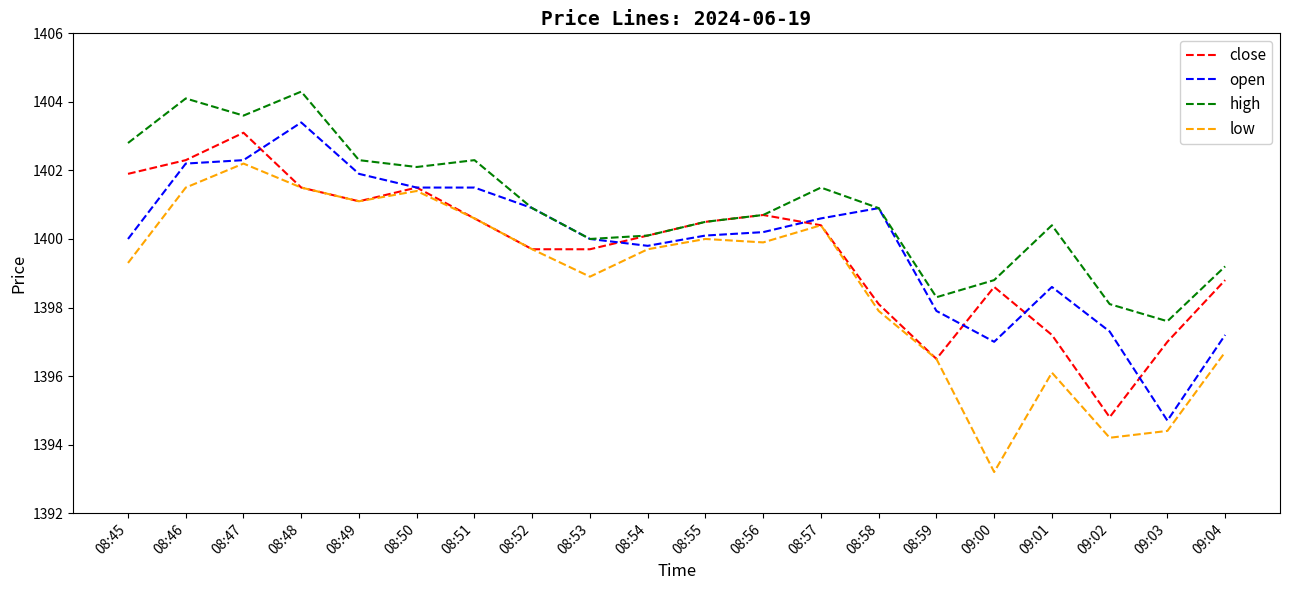

True or false: open has more than 1 points higher than both neighbors.

True